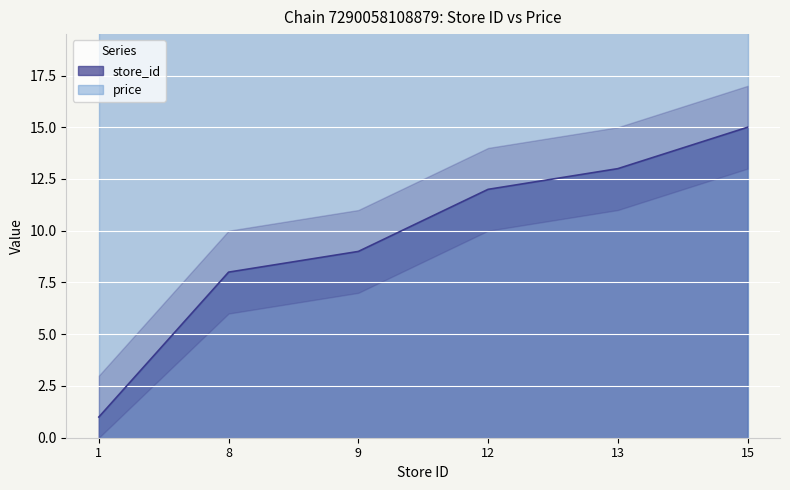

Reading right to left, extract all data points from this chart.

15	13	12	9	8	1